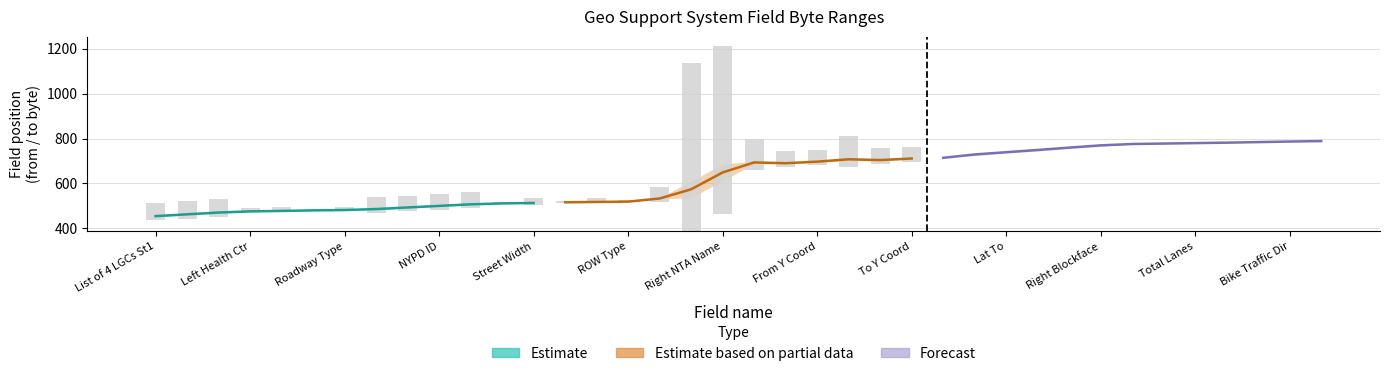

Reading left to right, transcribe all the data shown in this chart.

from: from=451	to=459	size=467	3=475	4=477	5=480	6=481	7=483	8=490	9=497	10=504	11=511	12=512	13=516	14=517	15=519	16=530	17=537	18=612	19=687	20=687	21=694	22=701	23=701	24=708	25=715	26=724	27=735	28=744	29=755	30=765	31=775	32=777	33=779	34=781	35=783	36=786	37=788
to: from=458	to=466	size=474	3=476	4=478	5=480	6=482	7=489	8=496	9=503	10=510	11=511	12=514	13=516	14=518	15=519	16=536	17=611	18=686	19=700	20=693	21=700	22=714	23=707	24=714	25=713	26=734	27=743	28=754	29=764	30=774	31=776	32=778	33=780	34=782	35=785	36=787	37=789
size: from=8	to=8	size=8	3=2	4=2	5=1	6=2	7=7	8=7	9=7	10=7	11=1	12=3	13=1	14=2	15=1	16=7	17=75	18=75	19=14	20=7	21=7	22=14	23=7	24=7	25=9	26=11	27=9	28=11	29=10	30=10	31=2	32=2	33=2	34=2	35=3	36=2	37=2